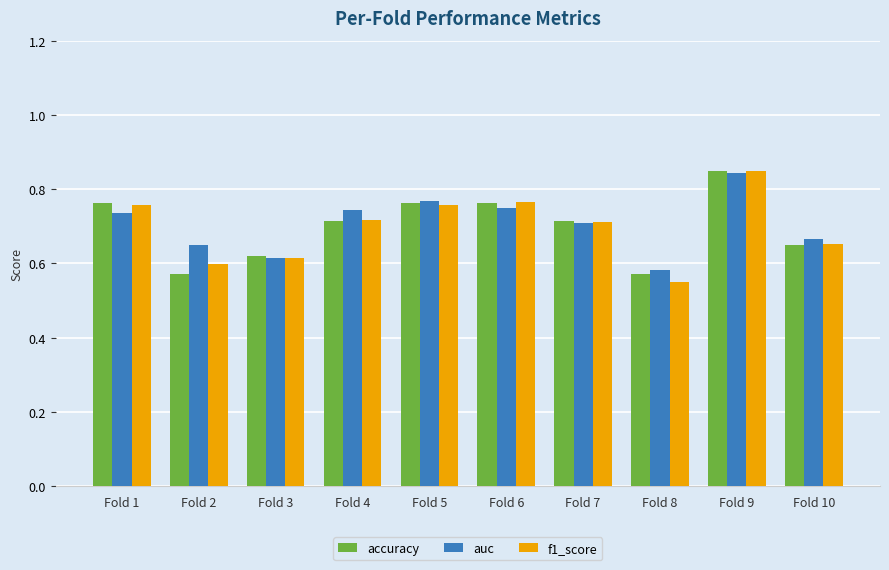

What are all the series names shown in the legend?

accuracy, auc, f1_score